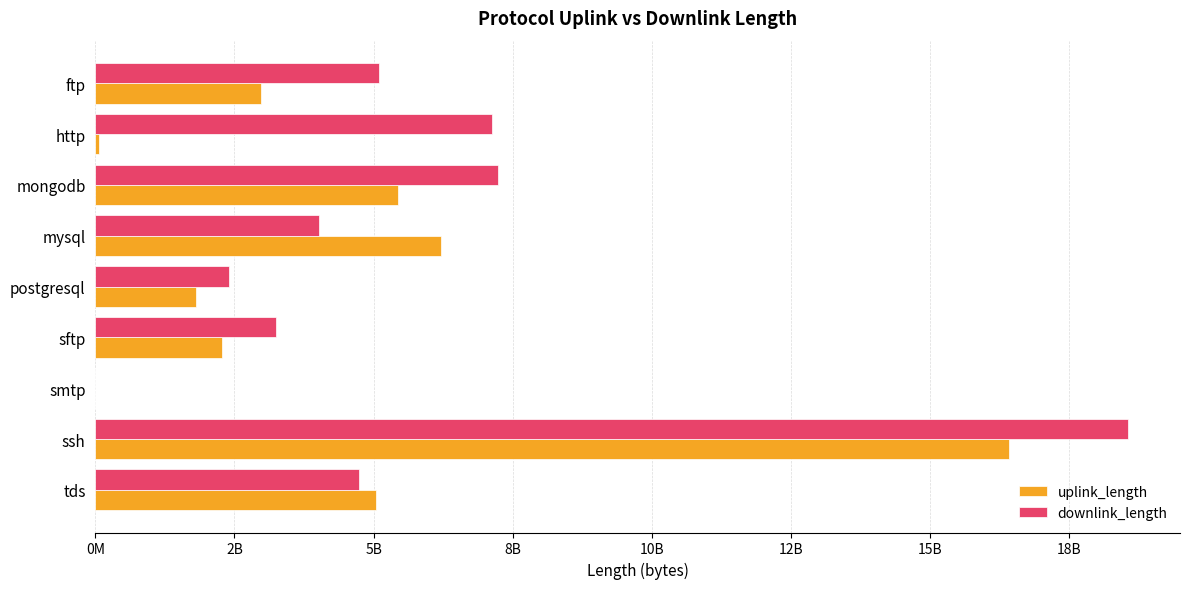

Which series has the largest range (max minus min)?

downlink_length